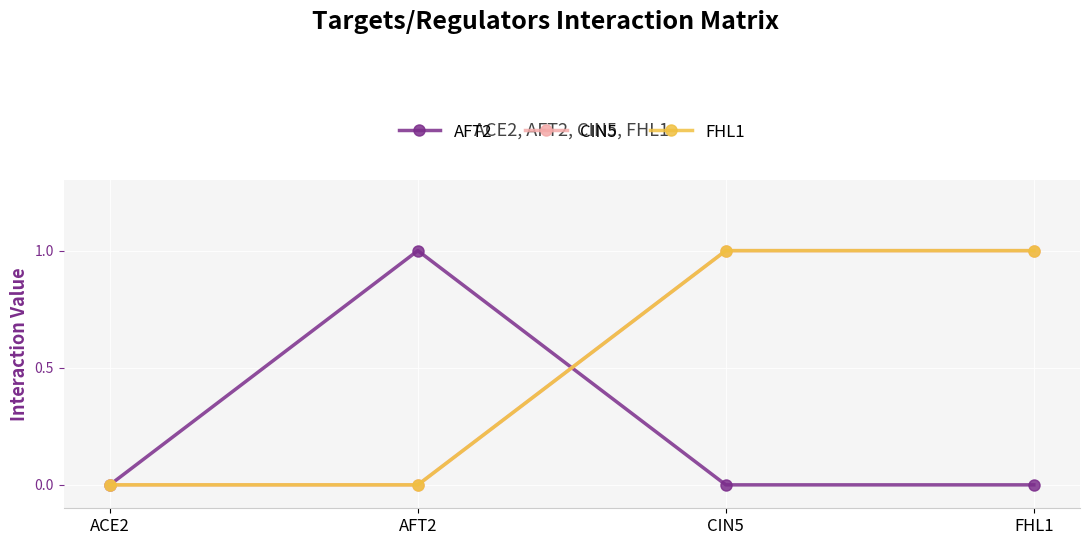

Reading right to left, extract all data points from this chart.

AFT2: 0	0	1	0
CIN5: 1	1	0	0
FHL1: 1	1	0	0